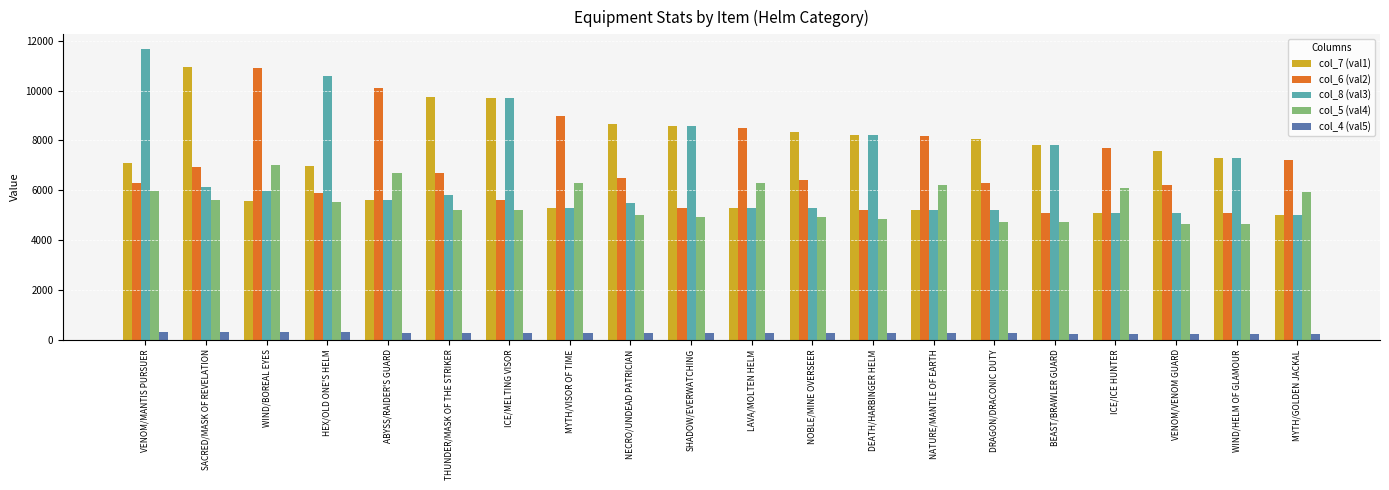

What is the approximate value of col_7 (val1) at ICE/MELTING VISOR, to the nearest 10?

9700